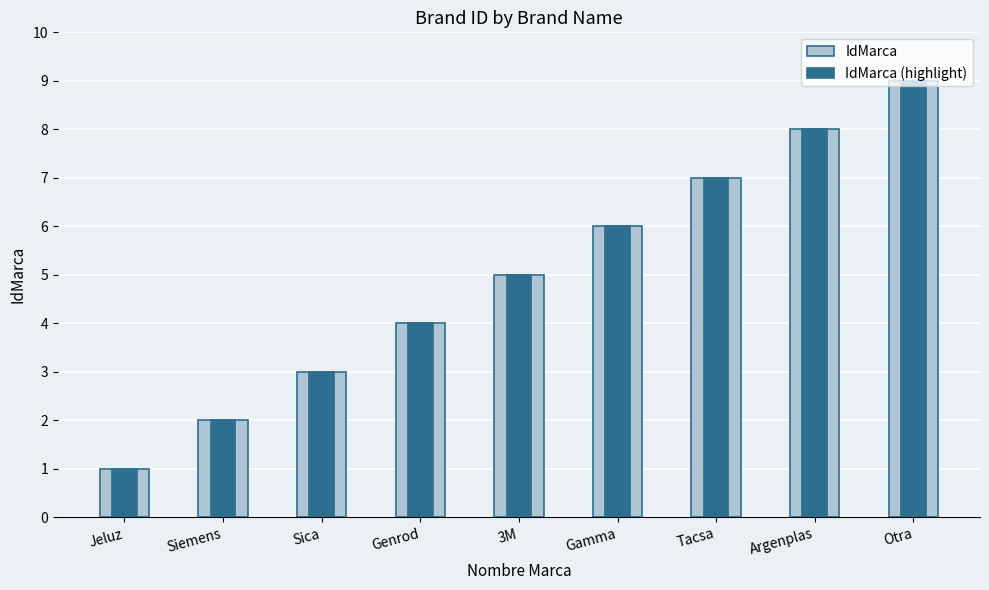

The IdMarca series shows 10 at Gamma. True or false?

False